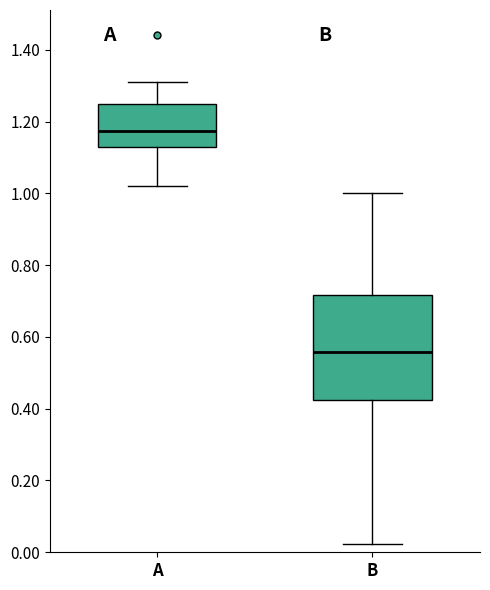

Where is the lower edge of the box for B on the y-axis? The values are not printed on the chart, so give them approximately, as read against the axis.

0.42